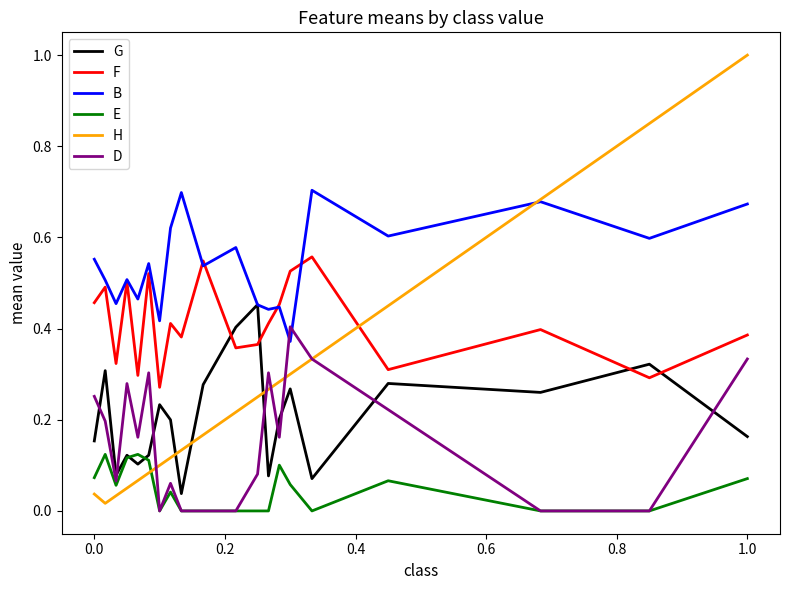

True or false: B and F intersect in this chart.

True